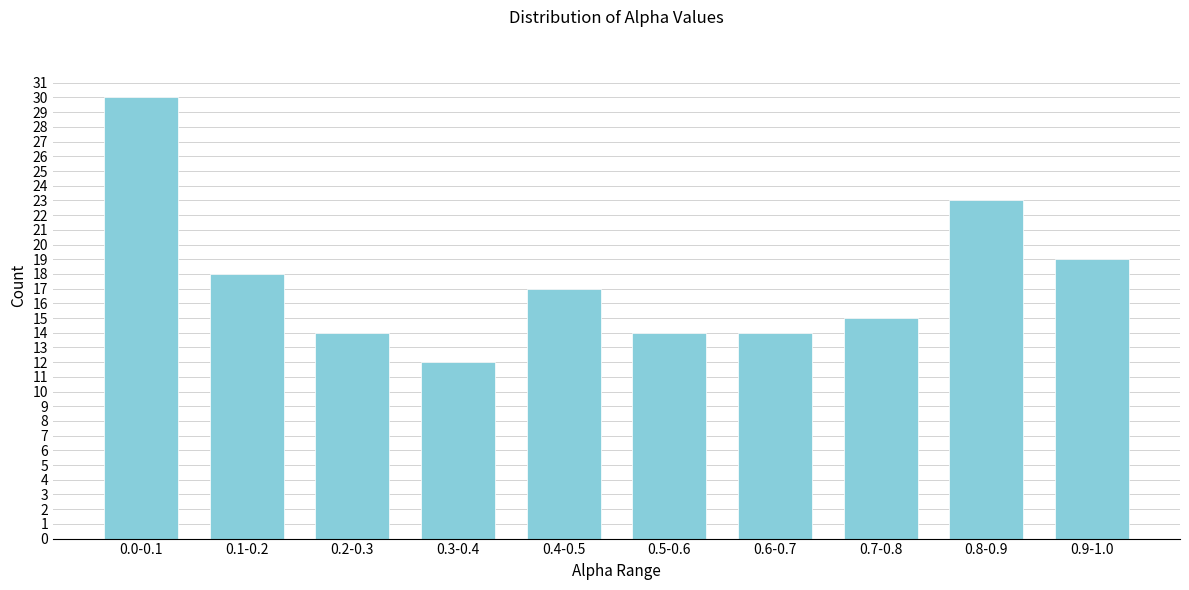

Reading left to right, transcribe all the data shown in this chart.

30	18	14	12	17	14	14	15	23	19